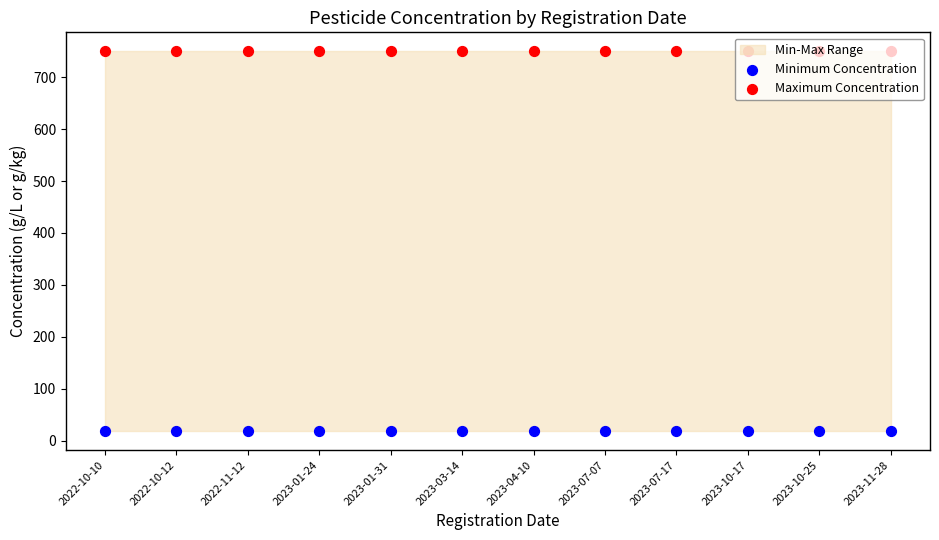

At how many categories does at least one series exceed 351?

12